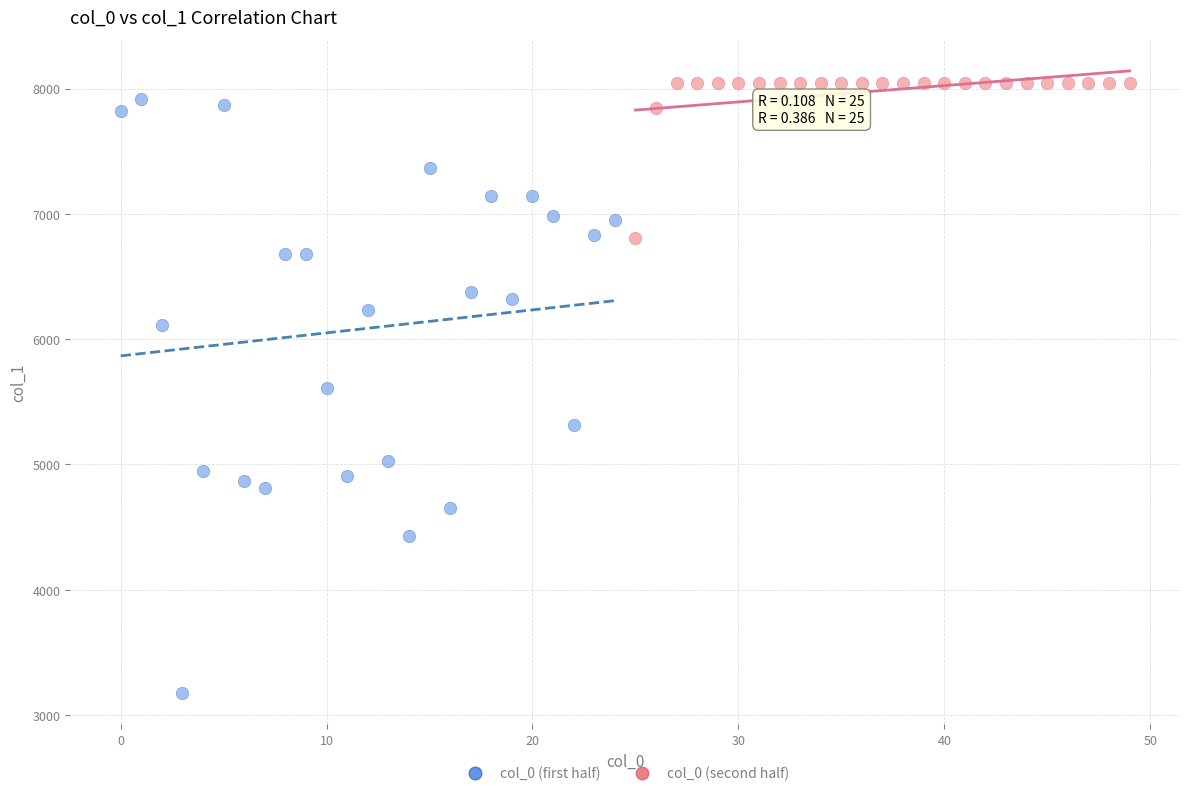

What are all the series names shown in the legend?

col_0 (first half), col_0 (second half)